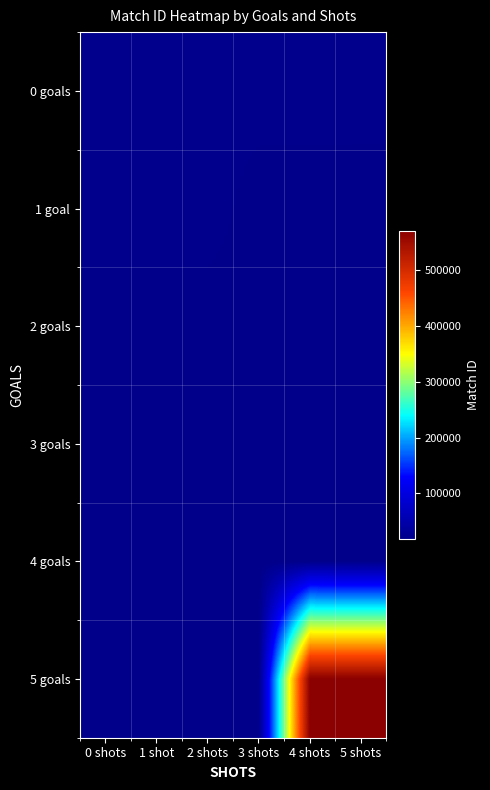

Reading left to right, extract all data points from this chart.

0 goals: 0 shots=21985	1 shot=21975	2 shots=21969	3 shots=21959	4 shots=21951	5 shots=21942
1 goal: 0 shots=22296	1 shot=22288	2 shots=22277	3 shots=18577	4 shots=18562	5 shots=18556
2 goals: 0 shots=18542	1 shot=18533	2 shots=18530	3 shots=18513	4 shots=18509	5 shots=18496
3 goals: 0 shots=18403	1 shot=18393	2 shots=18390	3 shots=18372	4 shots=18365	5 shots=18352
4 goals: 0 shots=18330	1 shot=18313	2 shots=18304	3 shots=18293	4 shots=18283	5 shots=18275
5 goals: 0 shots=18254	1 shot=18248	2 shots=18236	3 shots=18227	4 shots=570241	5 shots=569039